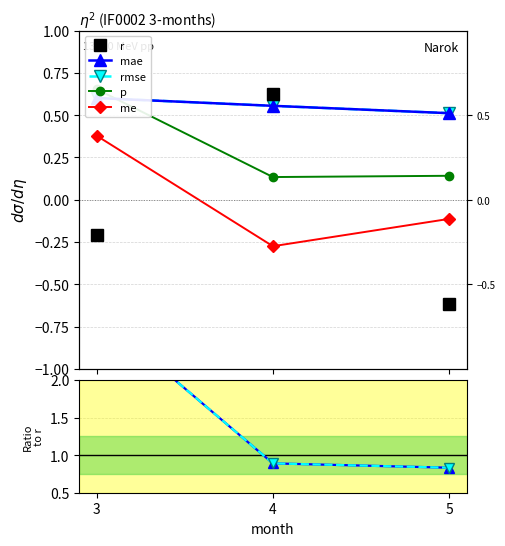

What are all the series names shown in the legend?

r, p, me, mae, rmse